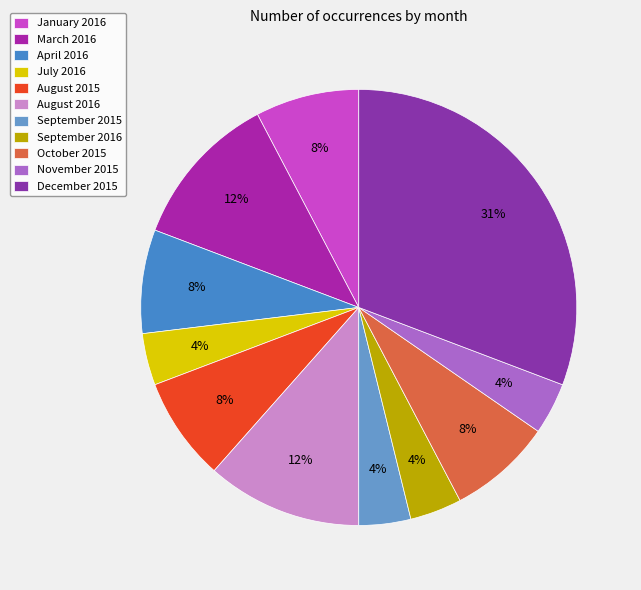

To the nearest percent, what is the difference between the largest and smallest slice percentages?

27%